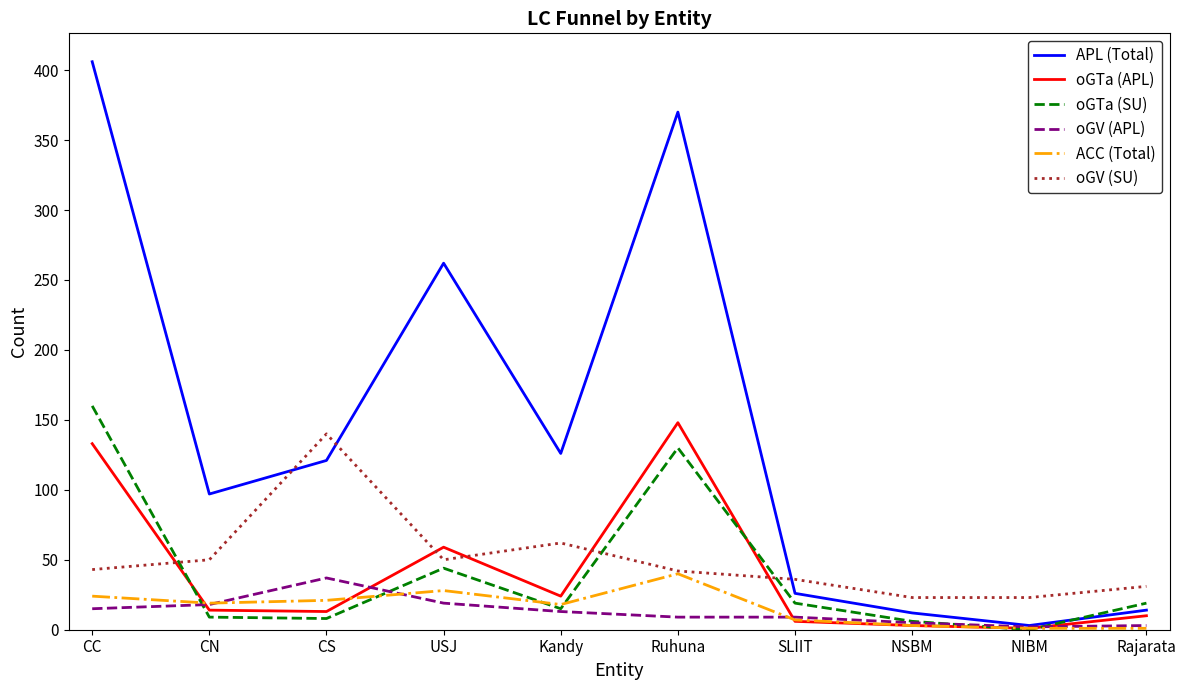

At which label does oGV (SU) reach its peak?

CS